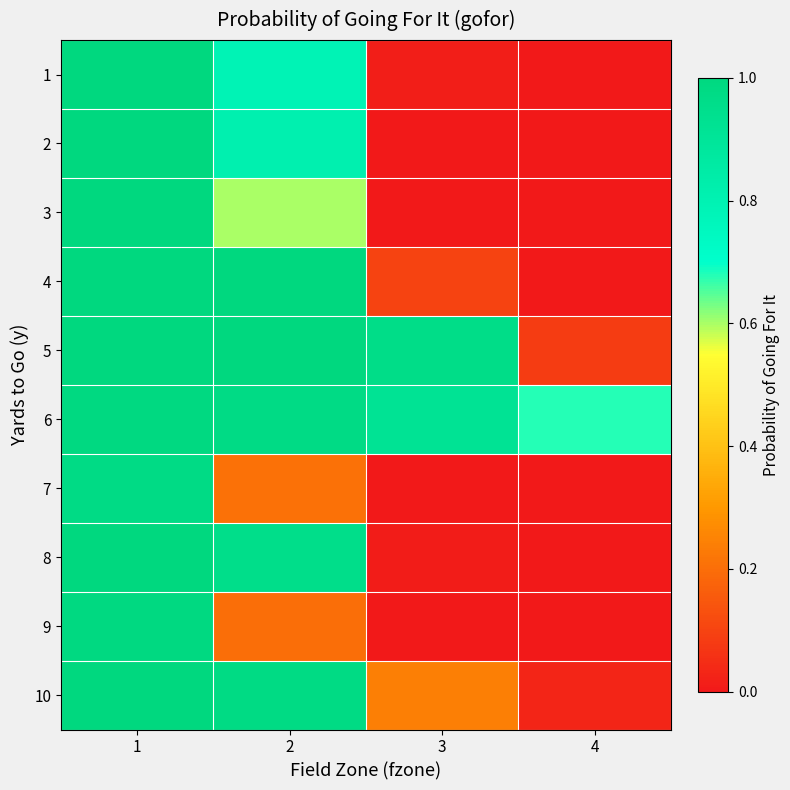

At 3, list the series in order from largest to smallest.

5, 6, 10, 4, 1, 8, 9, 2, 3, 7